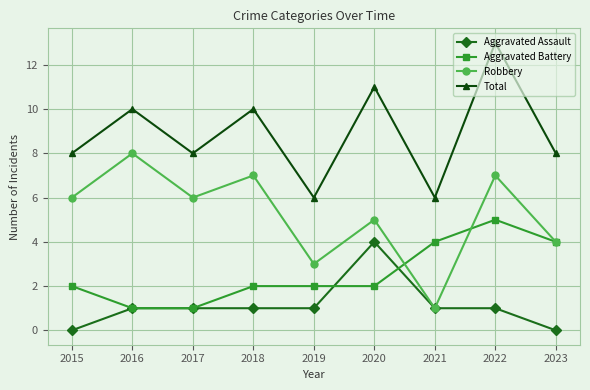

True or false: Total and Aggravated Battery intersect in this chart.

False